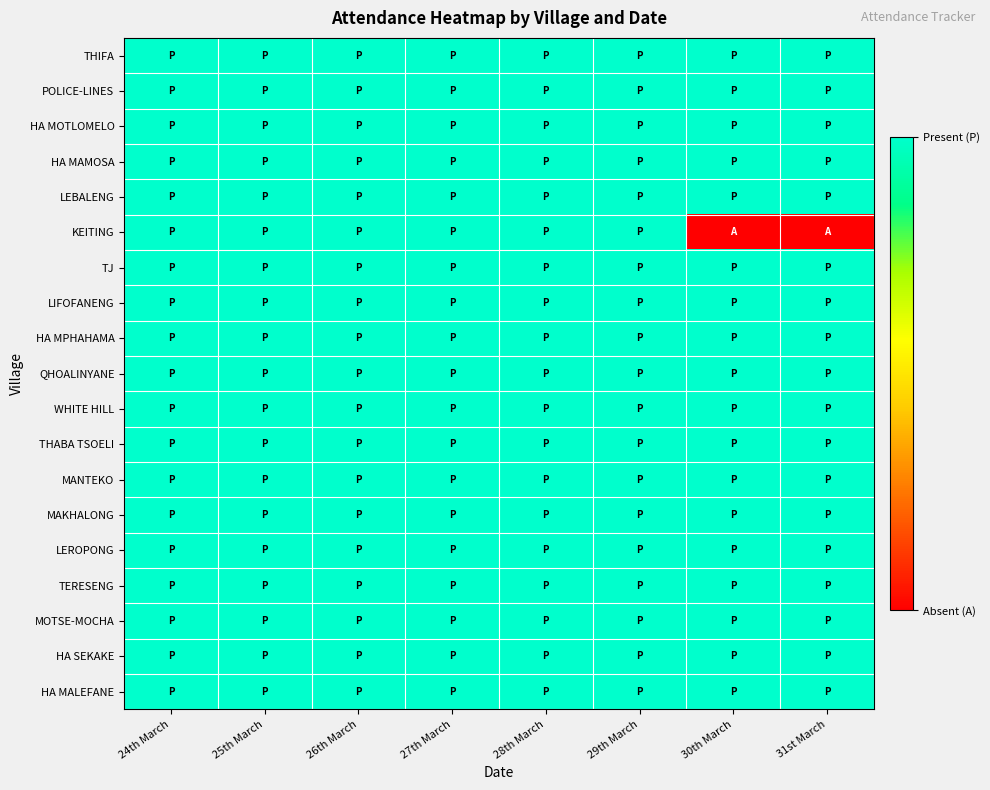

Reading right to left, transcribe all the data shown in this chart.

THIFA: 31st March=1	30th March=1	29th March=1	28th March=1	27th March=1	26th March=1	25th March=1	24th March=1
POLICE-LINES: 31st March=1	30th March=1	29th March=1	28th March=1	27th March=1	26th March=1	25th March=1	24th March=1
HA MOTLOMELO: 31st March=1	30th March=1	29th March=1	28th March=1	27th March=1	26th March=1	25th March=1	24th March=1
HA MAMOSA: 31st March=1	30th March=1	29th March=1	28th March=1	27th March=1	26th March=1	25th March=1	24th March=1
LEBALENG: 31st March=1	30th March=1	29th March=1	28th March=1	27th March=1	26th March=1	25th March=1	24th March=1
KEITING: 31st March=0	30th March=0	29th March=1	28th March=1	27th March=1	26th March=1	25th March=1	24th March=1
TJ: 31st March=1	30th March=1	29th March=1	28th March=1	27th March=1	26th March=1	25th March=1	24th March=1
LIFOFANENG: 31st March=1	30th March=1	29th March=1	28th March=1	27th March=1	26th March=1	25th March=1	24th March=1
HA MPHAHAMA: 31st March=1	30th March=1	29th March=1	28th March=1	27th March=1	26th March=1	25th March=1	24th March=1
QHOALINYANE: 31st March=1	30th March=1	29th March=1	28th March=1	27th March=1	26th March=1	25th March=1	24th March=1
WHITE HILL: 31st March=1	30th March=1	29th March=1	28th March=1	27th March=1	26th March=1	25th March=1	24th March=1
THABA TSOELI: 31st March=1	30th March=1	29th March=1	28th March=1	27th March=1	26th March=1	25th March=1	24th March=1
MANTEKO: 31st March=1	30th March=1	29th March=1	28th March=1	27th March=1	26th March=1	25th March=1	24th March=1
MAKHALONG: 31st March=1	30th March=1	29th March=1	28th March=1	27th March=1	26th March=1	25th March=1	24th March=1
LEROPONG: 31st March=1	30th March=1	29th March=1	28th March=1	27th March=1	26th March=1	25th March=1	24th March=1
TERESENG: 31st March=1	30th March=1	29th March=1	28th March=1	27th March=1	26th March=1	25th March=1	24th March=1
MOTSE-MOCHA: 31st March=1	30th March=1	29th March=1	28th March=1	27th March=1	26th March=1	25th March=1	24th March=1
HA SEKAKE: 31st March=1	30th March=1	29th March=1	28th March=1	27th March=1	26th March=1	25th March=1	24th March=1
HA MALEFANE: 31st March=1	30th March=1	29th March=1	28th March=1	27th March=1	26th March=1	25th March=1	24th March=1